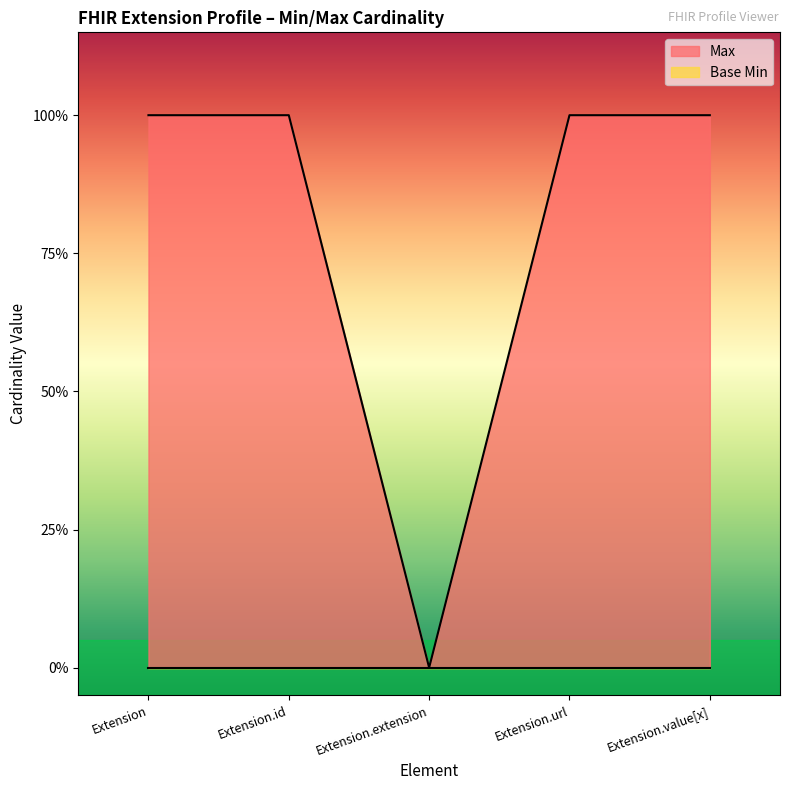

True or false: the data has more than 1 interior local peaks.

False